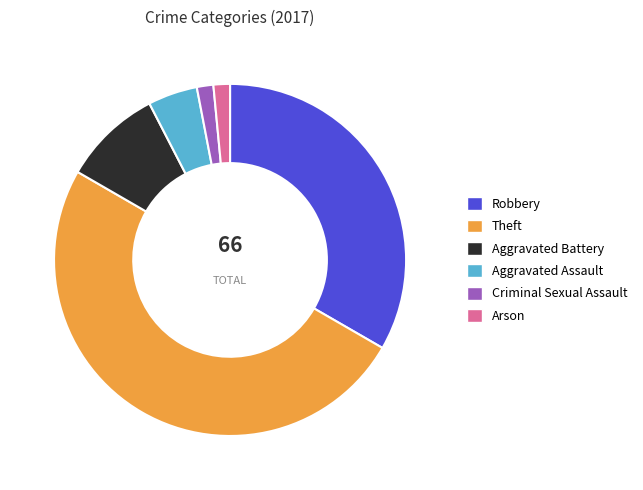

The Robbery slice represents 44% of the pie. True or false?

False